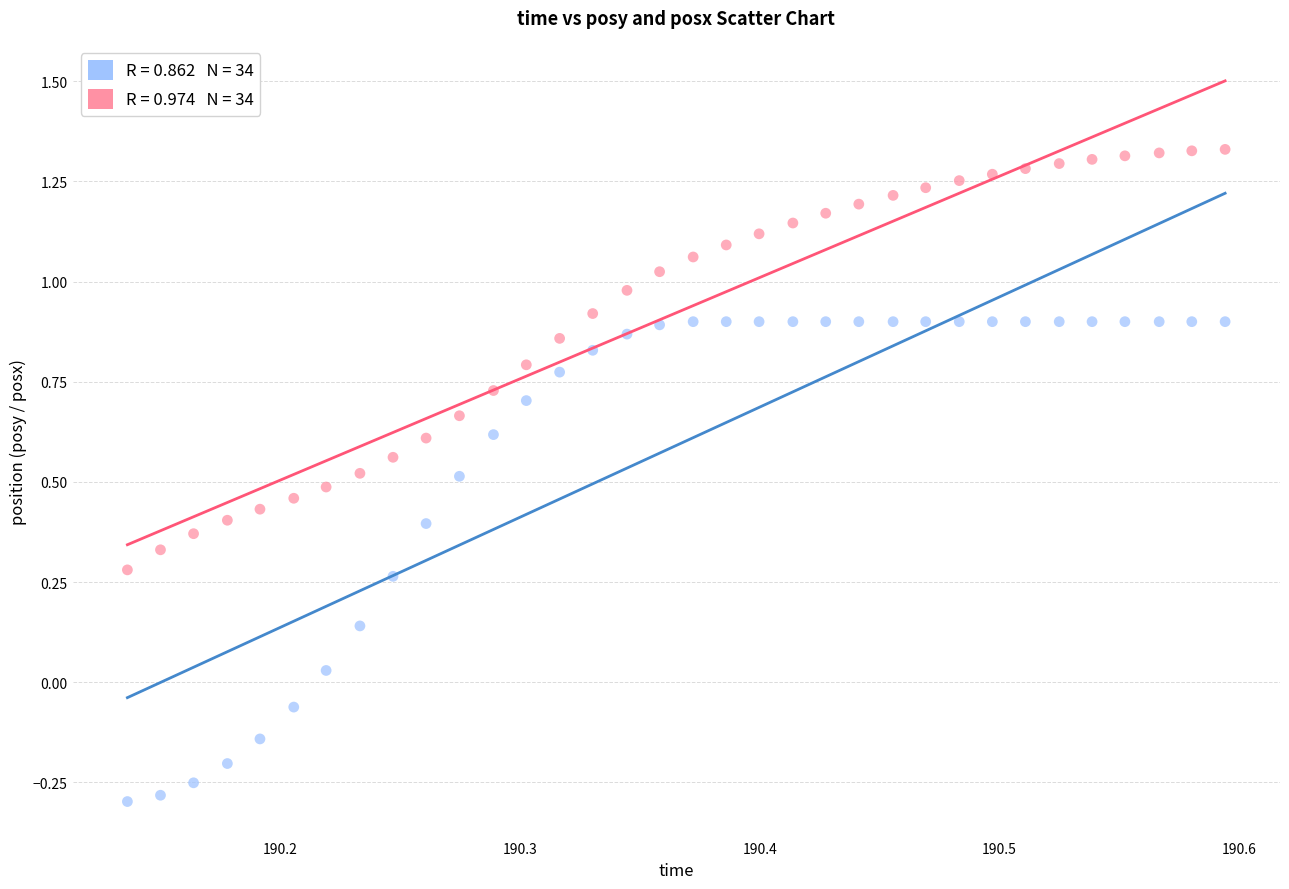

Across all data points, what is the range of Y values (max minus min)?

1.6